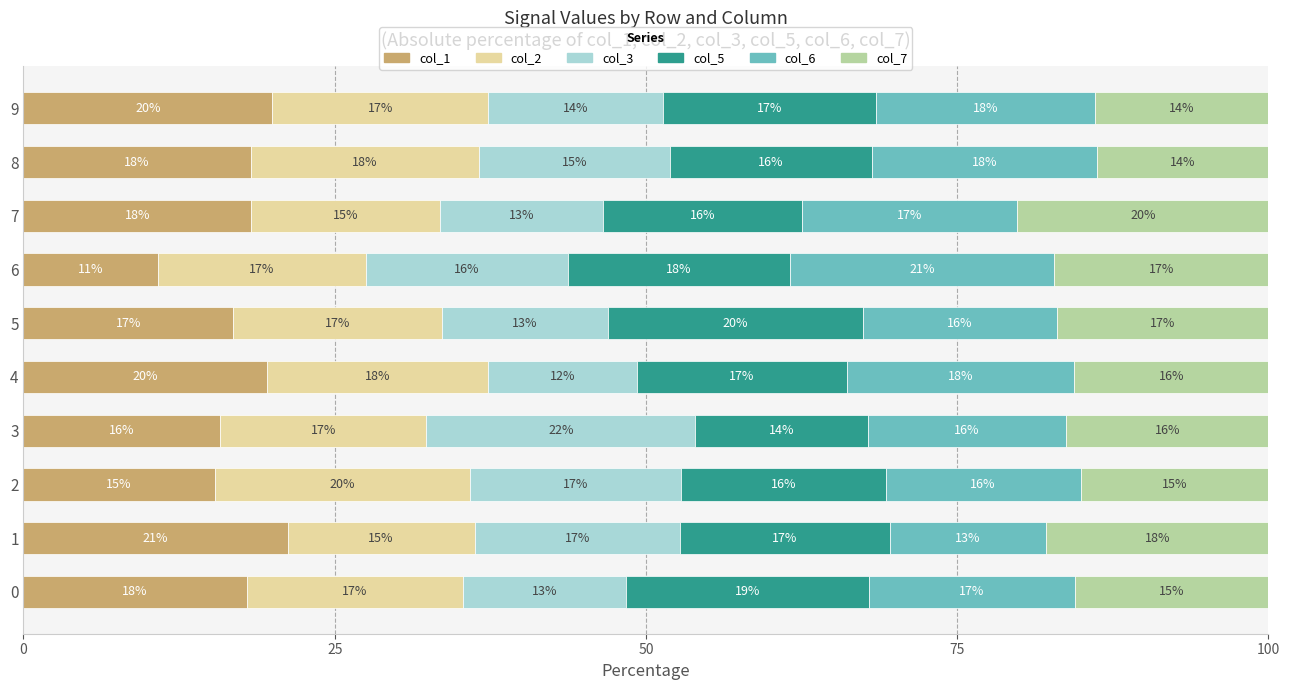

Is it true that col_1 equals 7.9 at 2?

False